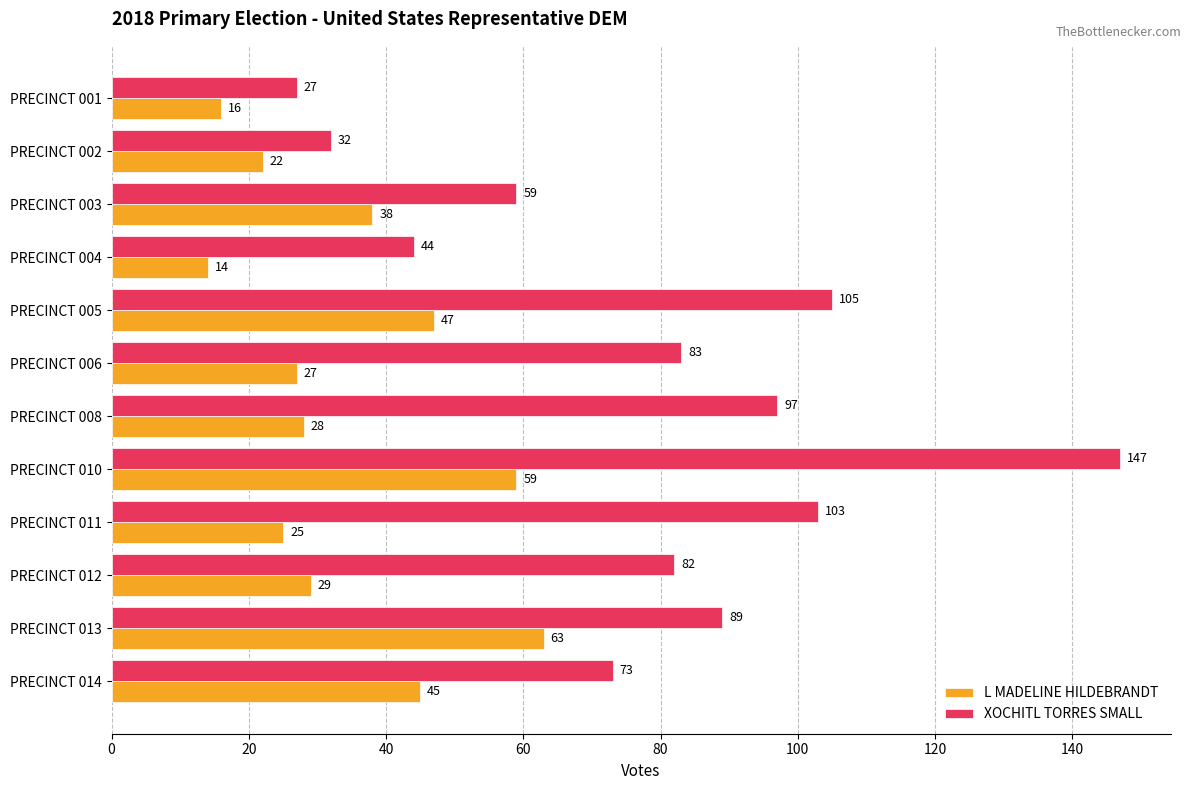

Rank the series by their maximum value, from lowest to highest.

L MADELINE HILDEBRANDT, XOCHITL TORRES SMALL